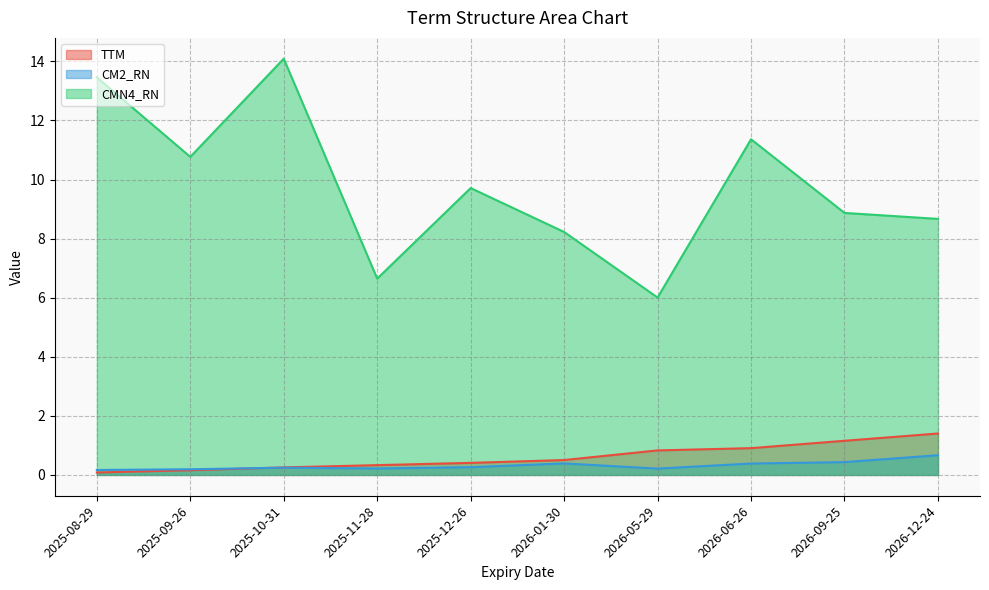

At which label is CM2_RN closest to 0?

2025-08-29